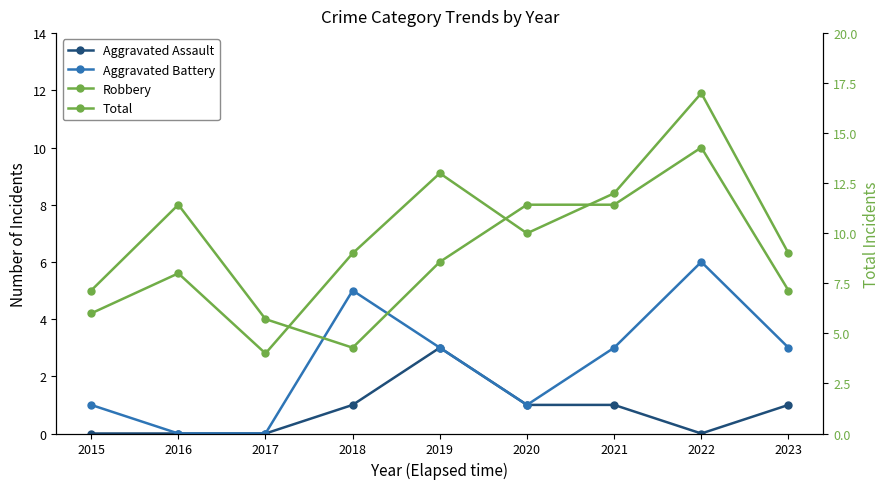

Reading left to right, transcribe all the data shown in this chart.

Aggravated Assault: 2015=0	2016=0	2017=0	2018=1	2019=3	2020=1	2021=1	2022=0	2023=1
Aggravated Battery: 2015=1	2016=0	2017=0	2018=5	2019=3	2020=1	2021=3	2022=6	2023=3
Robbery: 2015=5	2016=8	2017=4	2018=3	2019=6	2020=8	2021=8	2022=10	2023=5
Total: 2015=6	2016=8	2017=4	2018=9	2019=13	2020=10	2021=12	2022=17	2023=9